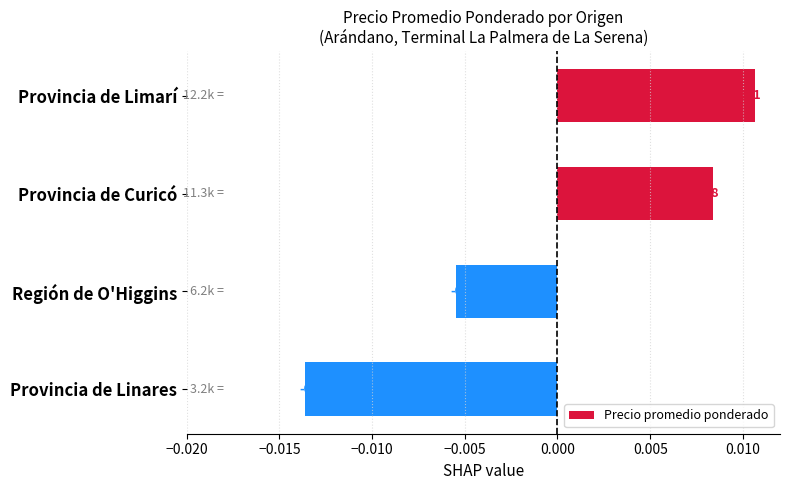

Count the number of categories in the chart.

4